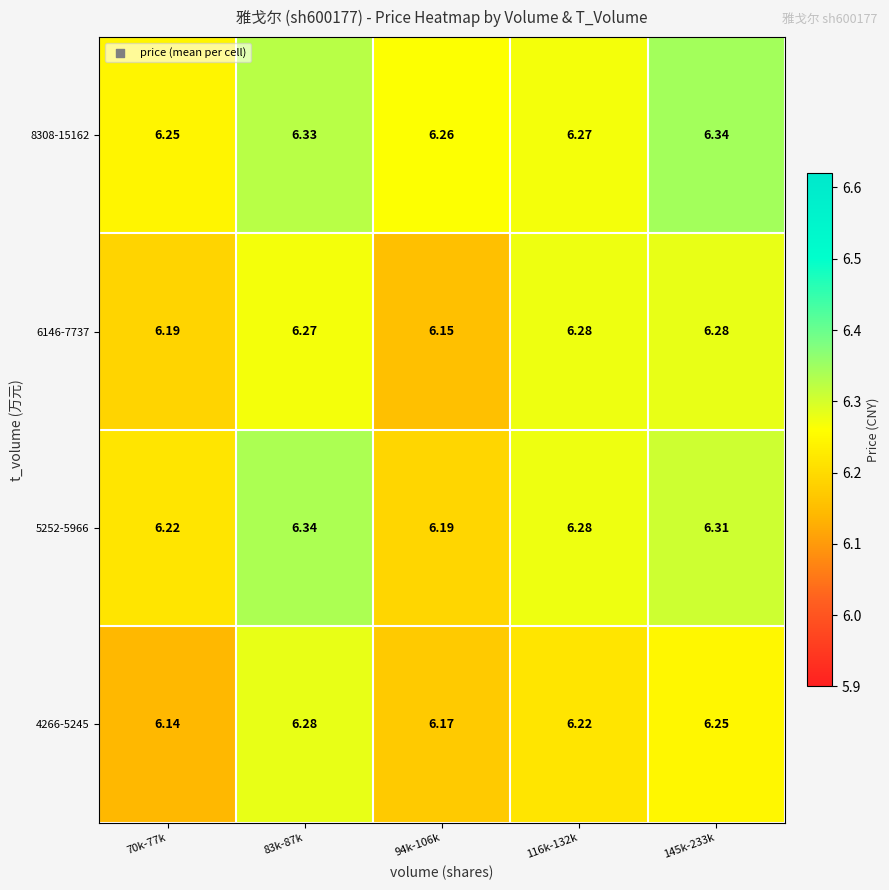

Is the value of 6146-7737 at 116k-132k greater than the value of 8308-15162 at 70k-77k?

Yes